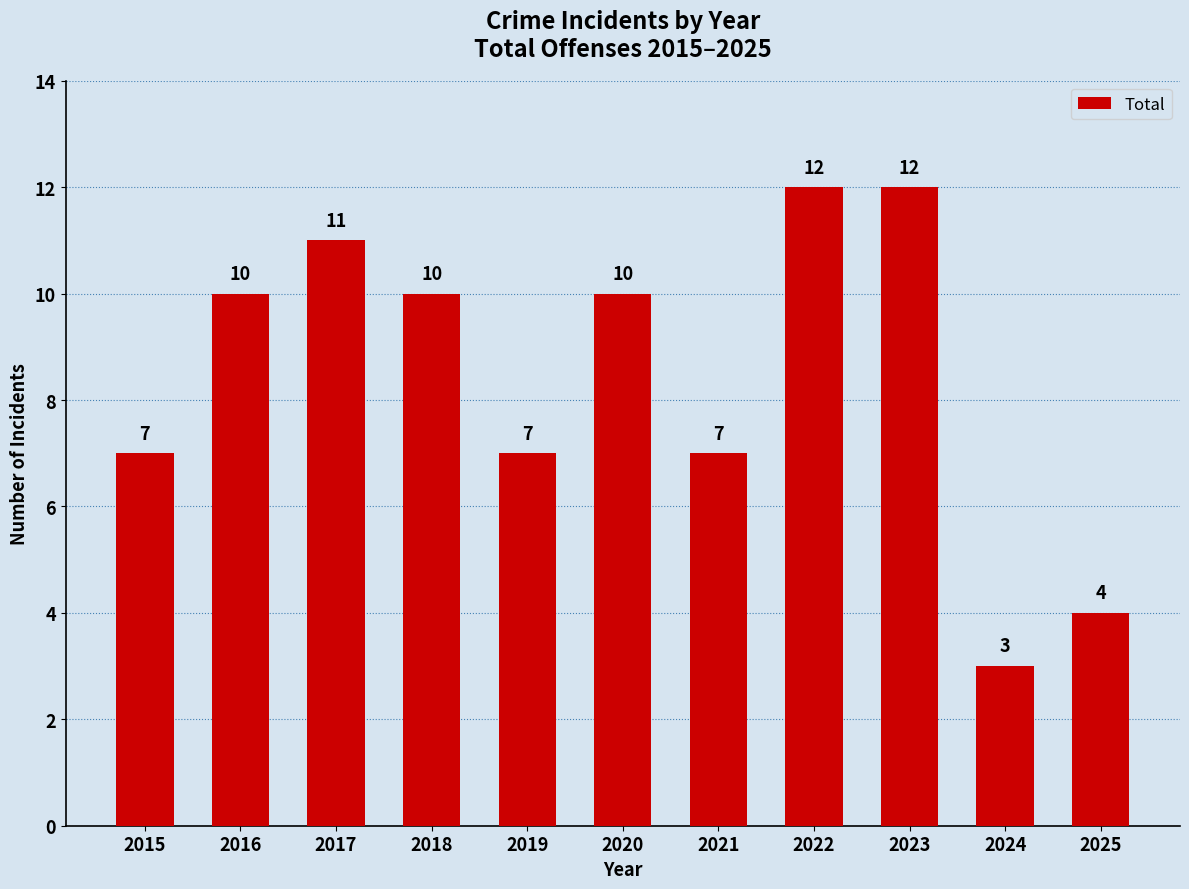

What is the sum of all values?

93